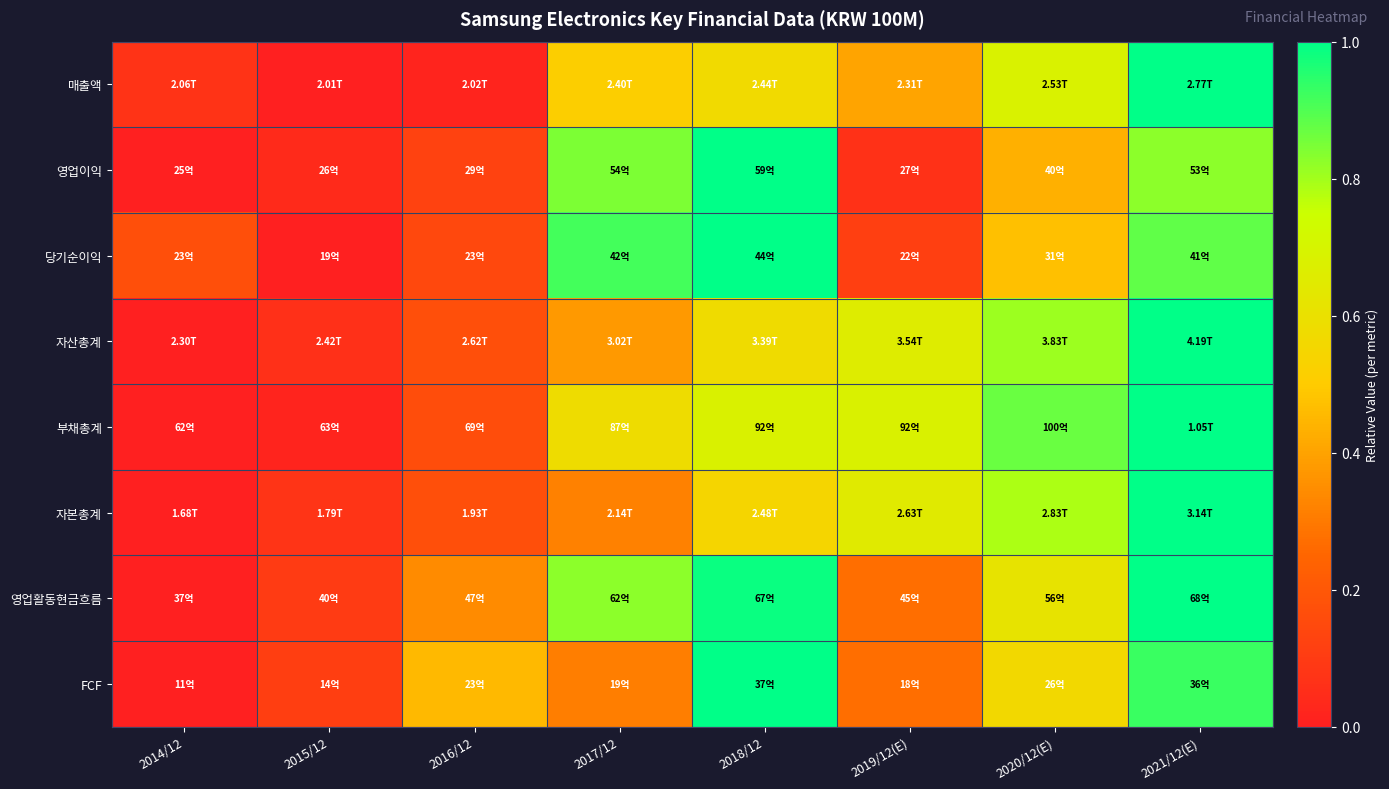

Reading left to right, transcribe all the data shown in this chart.

매출액: 2014/12=0.1	2015/12=0.0	2016/12=0.0	2017/12=0.5	2018/12=0.6	2019/12(E)=0.4	2020/12(E)=0.7	2021/12(E)=1.0
영업이익: 2014/12=0.0	2015/12=0.0	2016/12=0.1	2017/12=0.8	2018/12=1.0	2019/12(E)=0.1	2020/12(E)=0.4	2021/12(E)=0.8
당기순이익: 2014/12=0.2	2015/12=0.0	2016/12=0.1	2017/12=0.9	2018/12=1.0	2019/12(E)=0.1	2020/12(E)=0.5	2021/12(E)=0.9
자산총계: 2014/12=0.0	2015/12=0.1	2016/12=0.2	2017/12=0.4	2018/12=0.6	2019/12(E)=0.7	2020/12(E)=0.8	2021/12(E)=1.0
부채총계: 2014/12=0.0	2015/12=0.0	2016/12=0.2	2017/12=0.6	2018/12=0.7	2019/12(E)=0.7	2020/12(E)=0.9	2021/12(E)=1.0
자본총계: 2014/12=0.0	2015/12=0.1	2016/12=0.2	2017/12=0.3	2018/12=0.5	2019/12(E)=0.6	2020/12(E)=0.8	2021/12(E)=1.0
영업활동현금흐름: 2014/12=0.0	2015/12=0.1	2016/12=0.3	2017/12=0.8	2018/12=1.0	2019/12(E)=0.3	2020/12(E)=0.6	2021/12(E)=1.0
FCF: 2014/12=0.0	2015/12=0.1	2016/12=0.5	2017/12=0.3	2018/12=1.0	2019/12(E)=0.3	2020/12(E)=0.6	2021/12(E)=0.9